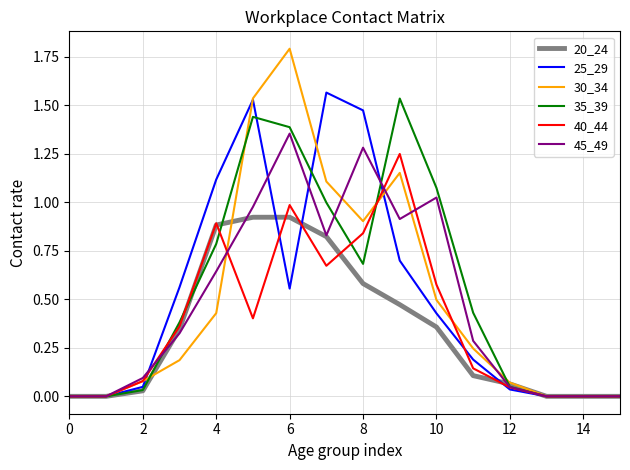

What are all the series names shown in the legend?

20_24, 25_29, 30_34, 35_39, 40_44, 45_49